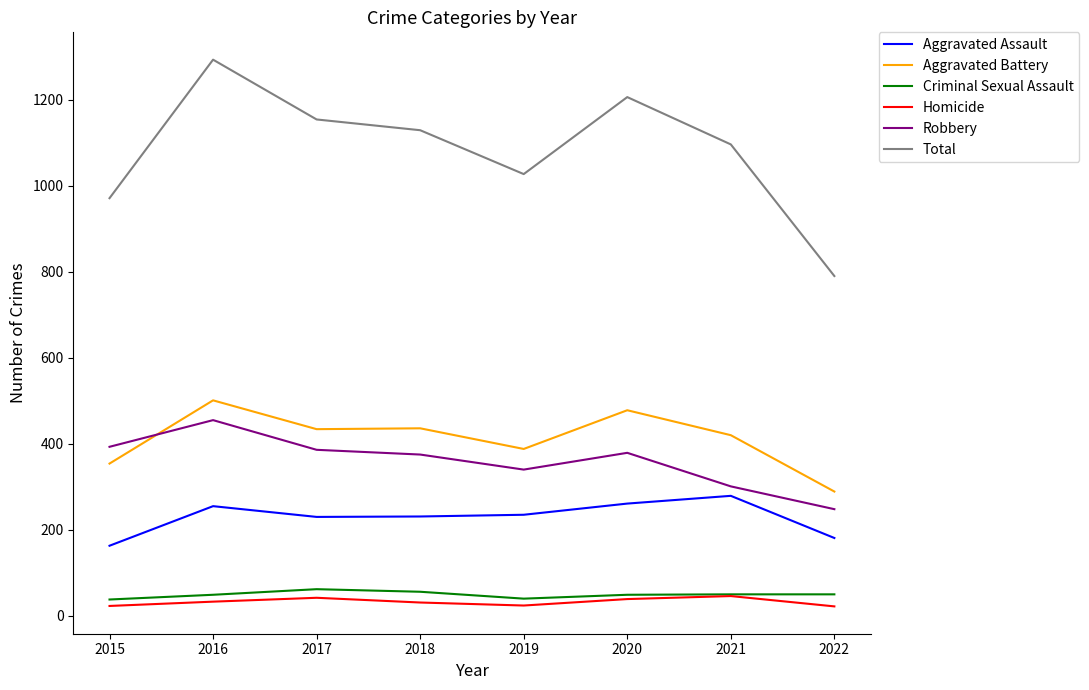

Where is the first local maximum for Aggravated Battery?

2016